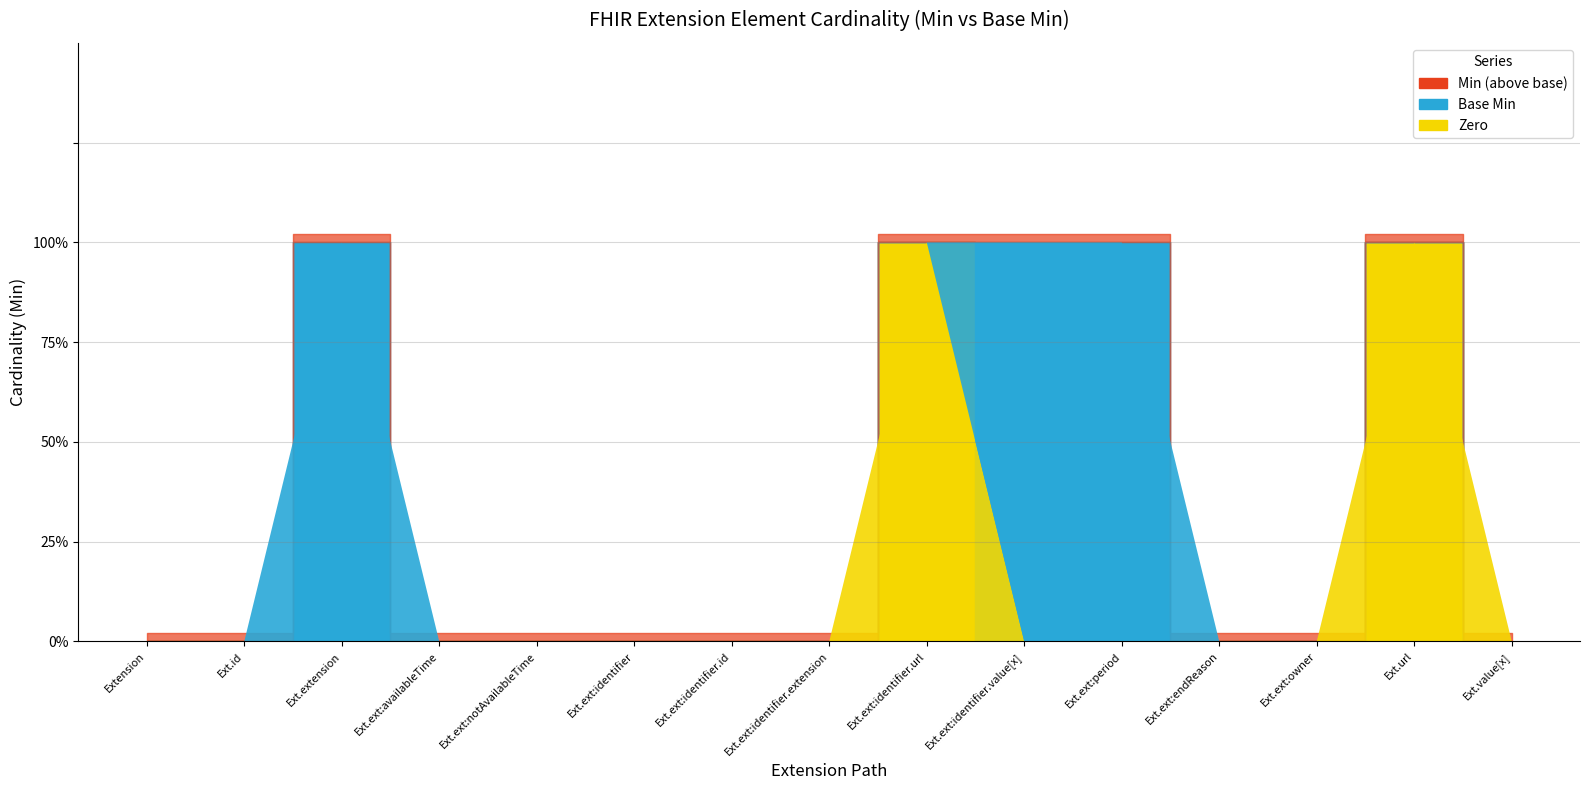

Is the value of Min at Extension.extension:identifier.url greater than the value of Base Min at Extension.extension:owner?

Yes